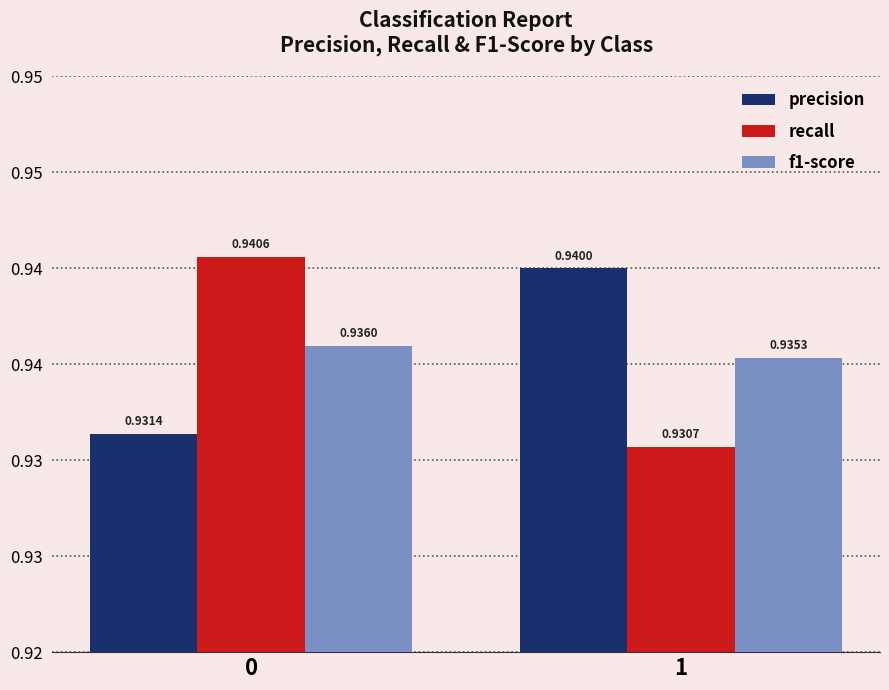

The f1-score series shows 1.3 at 1. True or false?

False